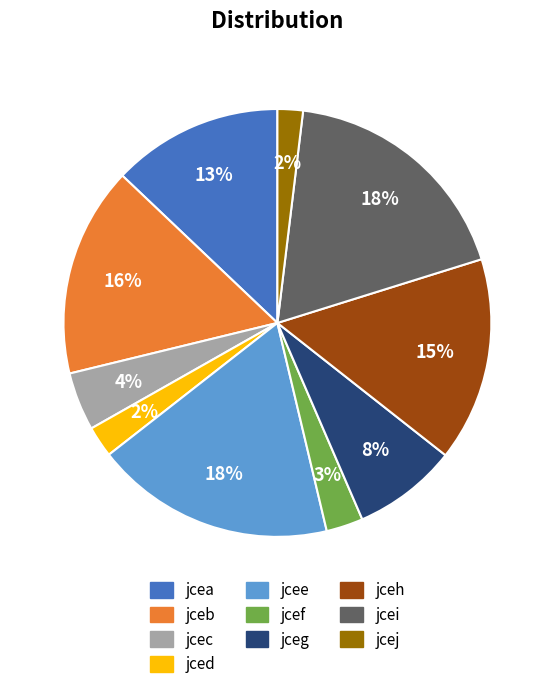

Do jcea and jcei together represent more than half of the pie?

No